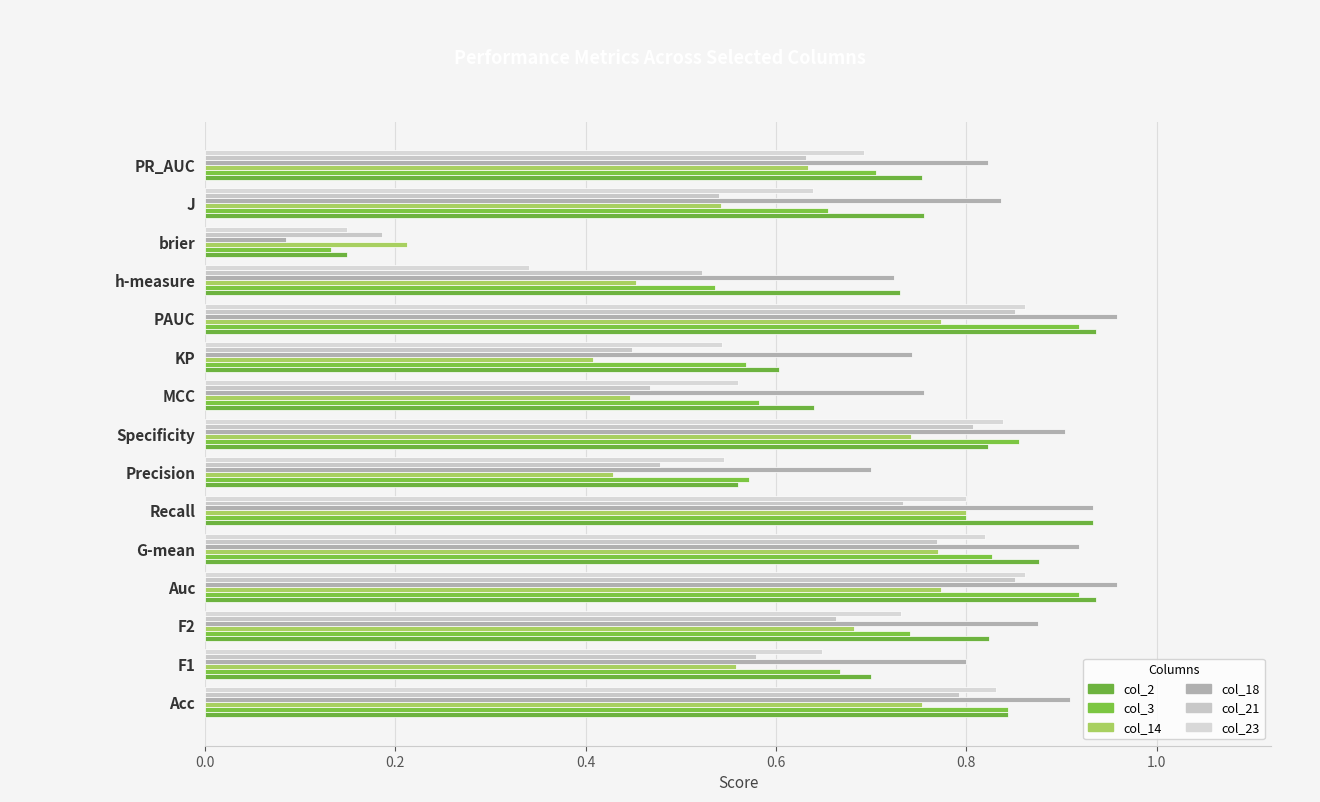

What position from the right is MCC?

7